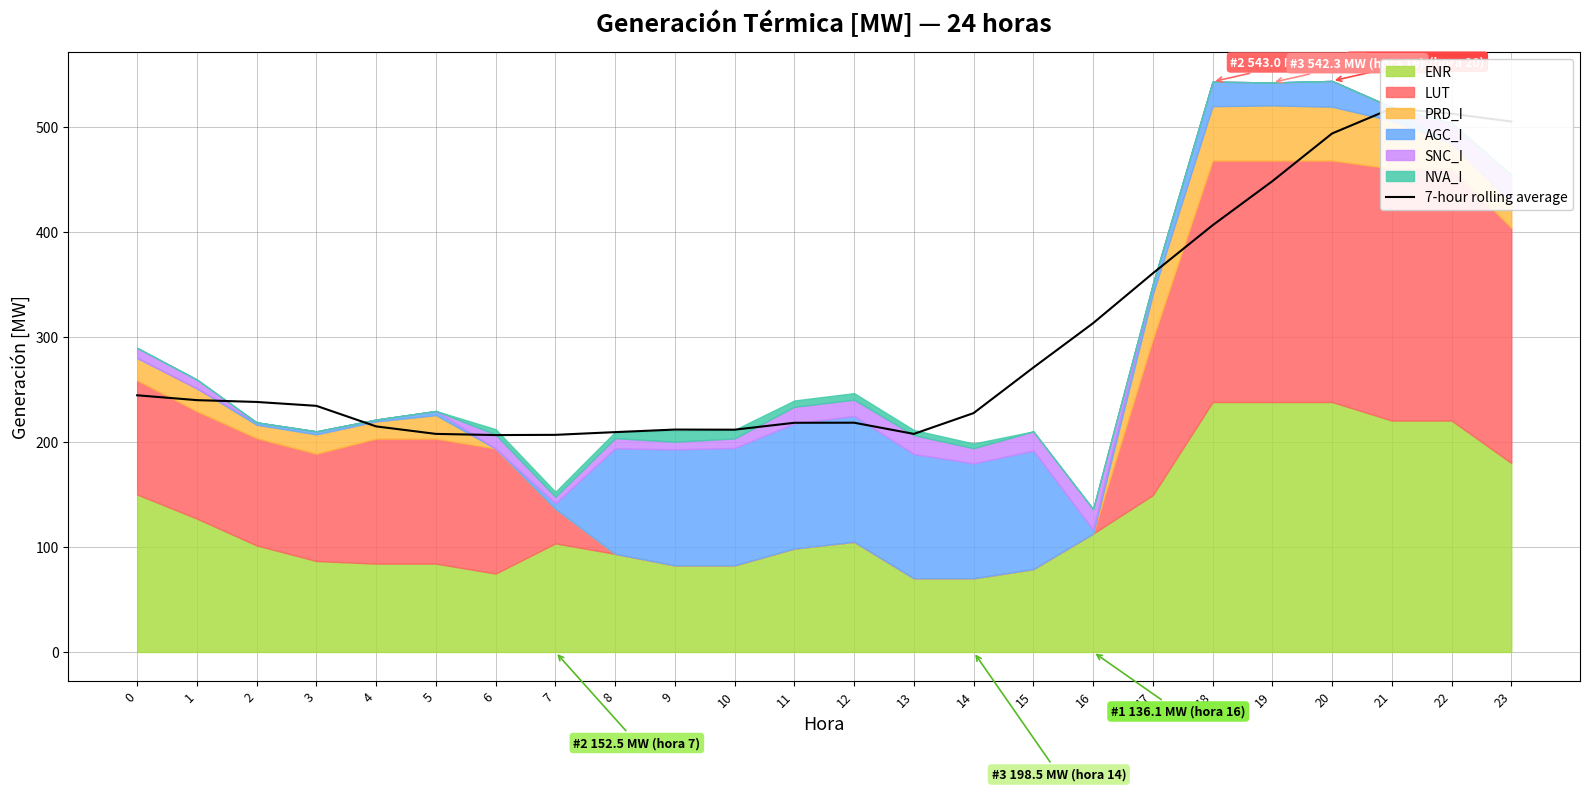

How many values are below 238?

12